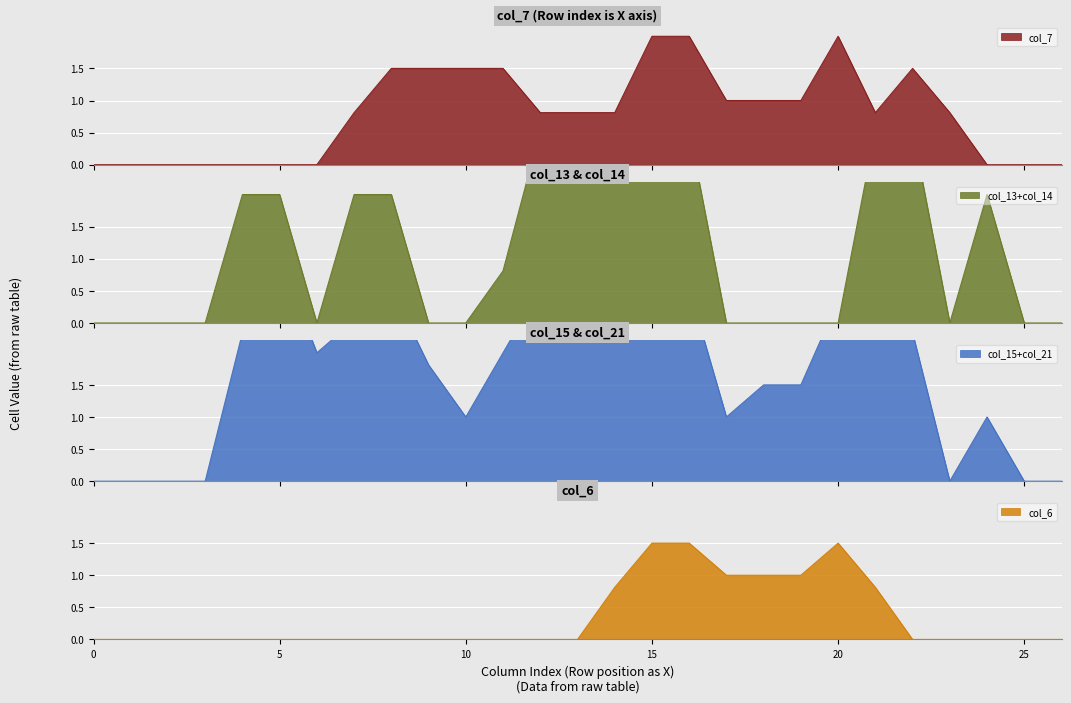

What is the highest value of the col_7 series?

2.0